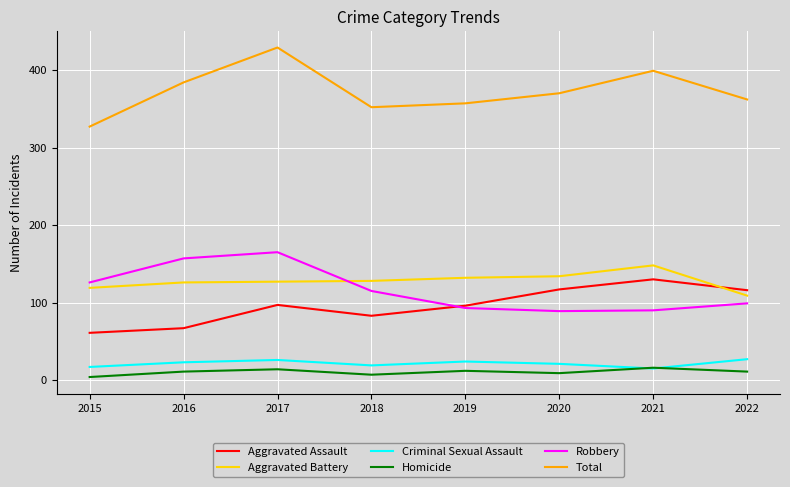

What is the maximum value shown in the chart?

429